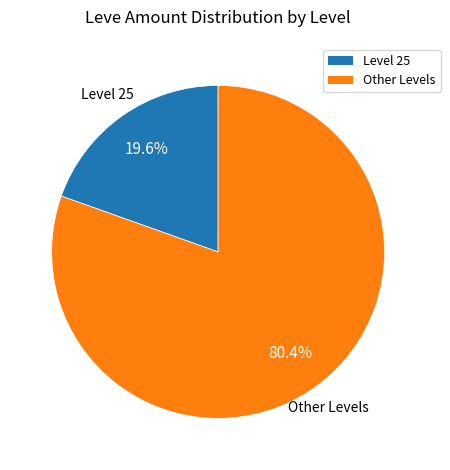

Does any single category account for the majority?

Yes